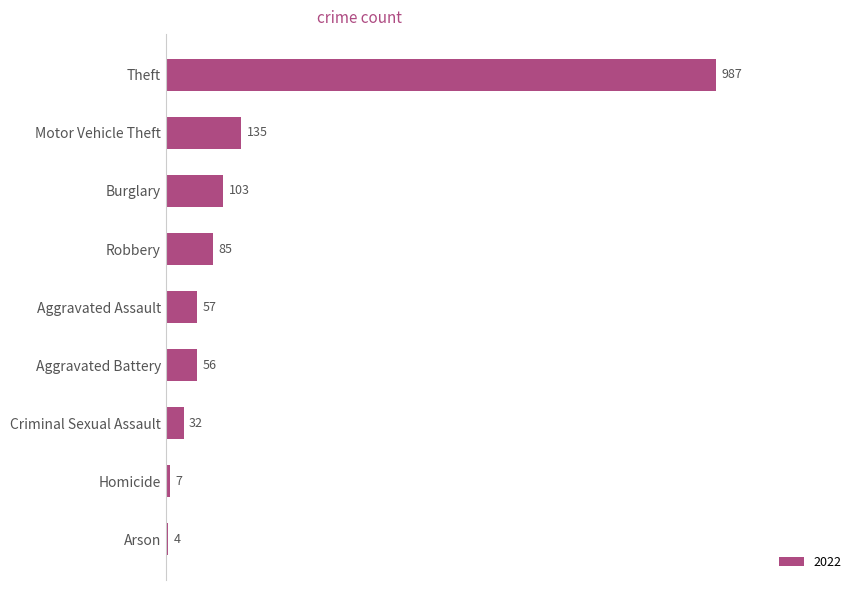

Reading top to bottom, transcribe all the data shown in this chart.

Theft=987	Motor Vehicle Theft=135	Burglary=103	Robbery=85	Aggravated Assault=57	Aggravated Battery=56	Criminal Sexual Assault=32	Homicide=7	Arson=4